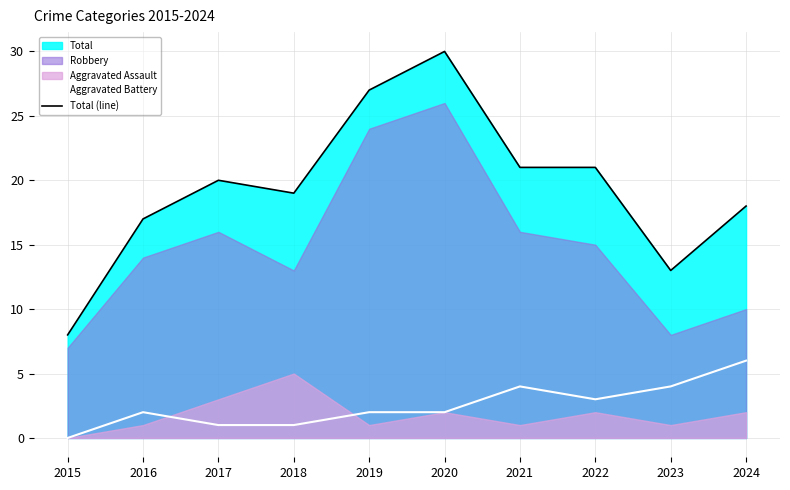

Rank the categories by Total (line) value from highest to lowest.

2020, 2019, 2021, 2022, 2017, 2018, 2024, 2016, 2023, 2015